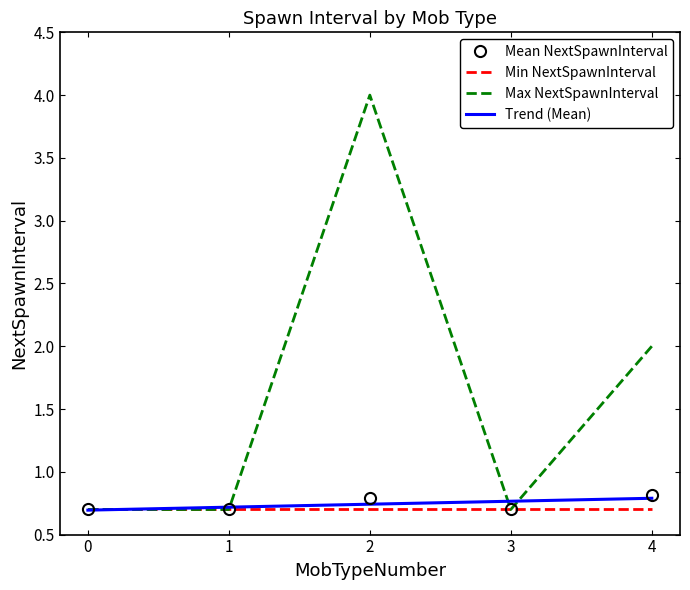

Which category has the highest value in the Max NextSpawnInterval series?

2